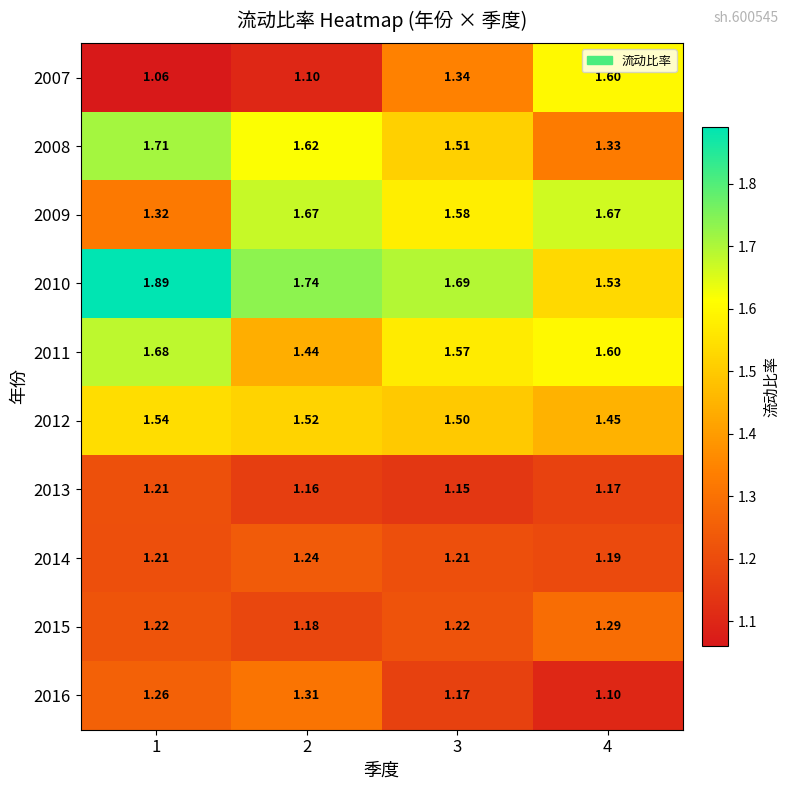

At which category is the sum across all series the highest?

1